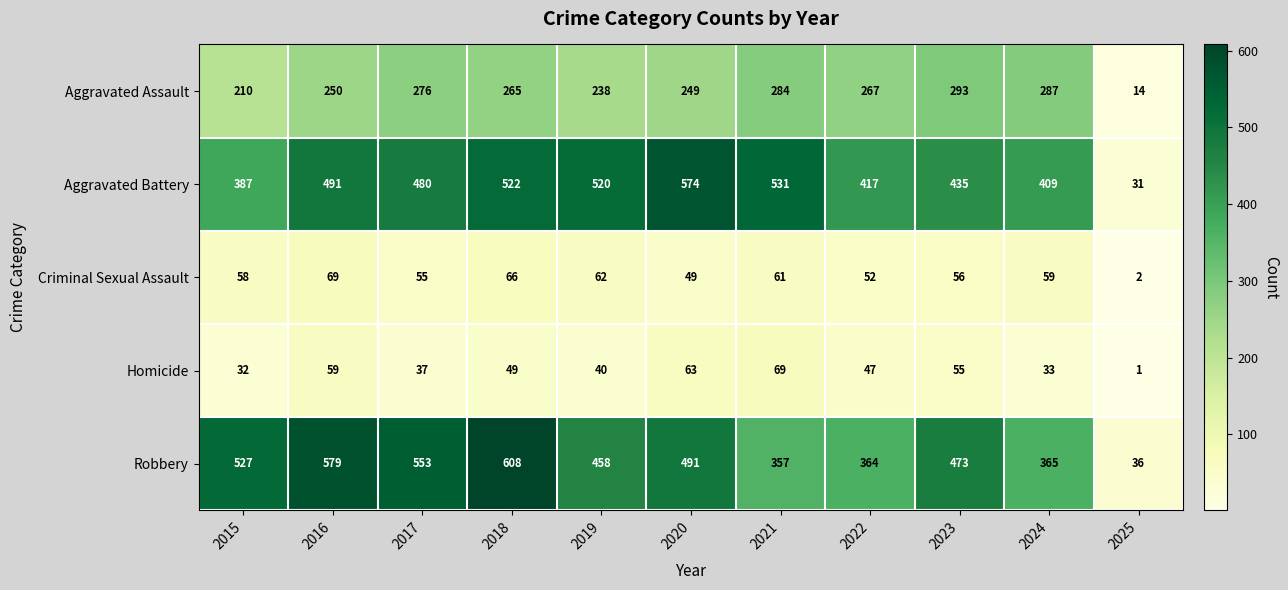

At which category is the sum across all series the highest?

2018